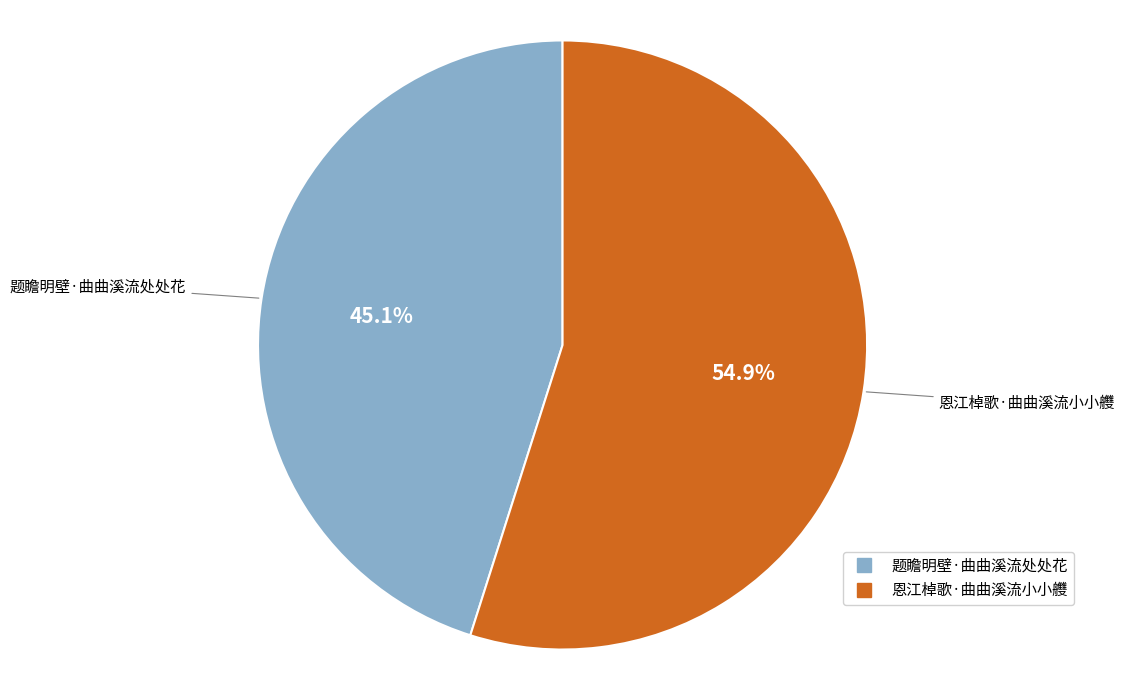

What percentage do 恩江棹歌·曲曲溪流小小艭 and 题瞻明壁·曲曲溪流处处花 together represent?

100.0%